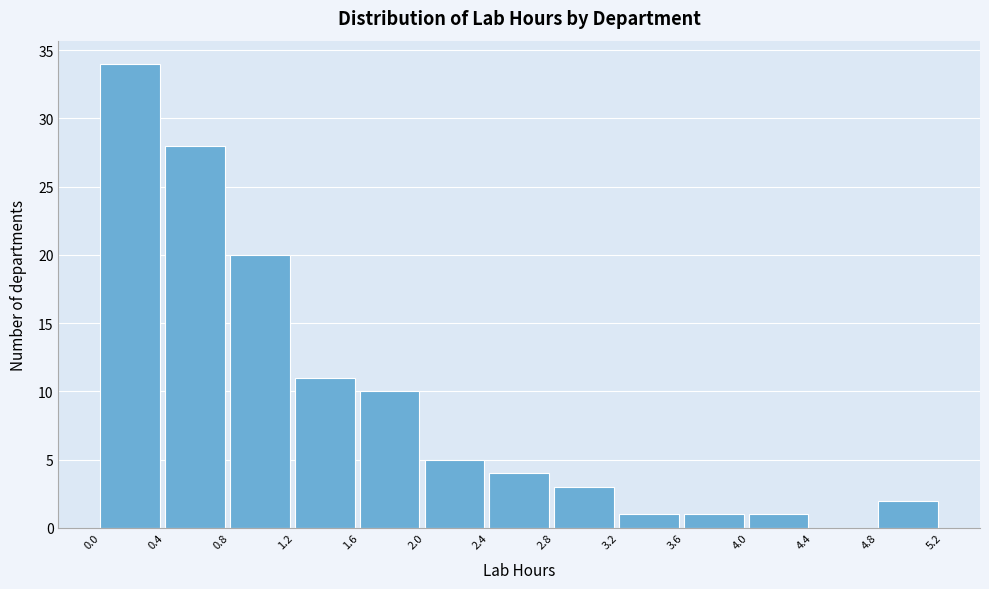

Reading left to right, transcribe this chart: for each bar, give the range it covers on the x-axis and its height. The values are not printed on the chart, so give them approximately, as read against the axis.

0.0 to 0.4: 34
0.4 to 0.8: 28
0.8 to 1.2: 20
1.2 to 1.6: 11
1.6 to 2.0: 10
2.0 to 2.4: 5
2.4 to 2.8: 4
2.8 to 3.2: 3
3.2 to 3.6: 1
3.6 to 4.0: 1
4.0 to 4.4: 1
4.4 to 4.8: 0
4.8 to 5.2: 2